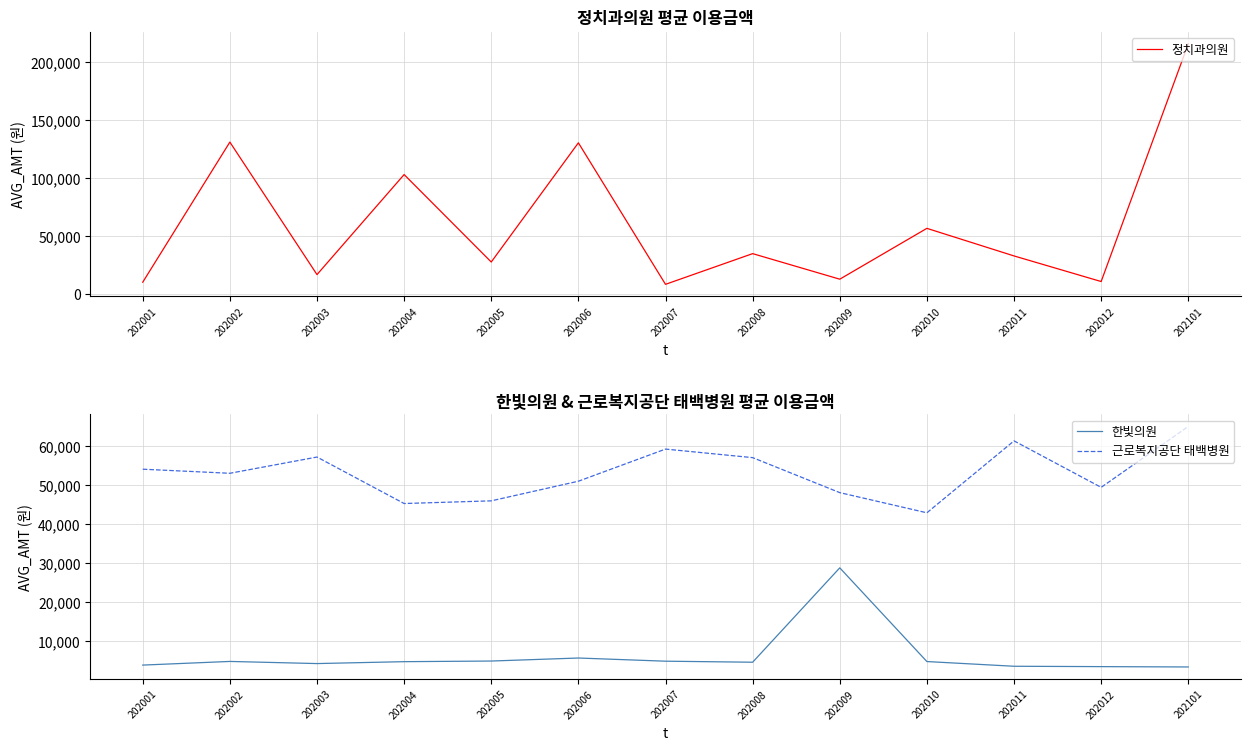

Which label corresponds to the largest value in the chart?

202101